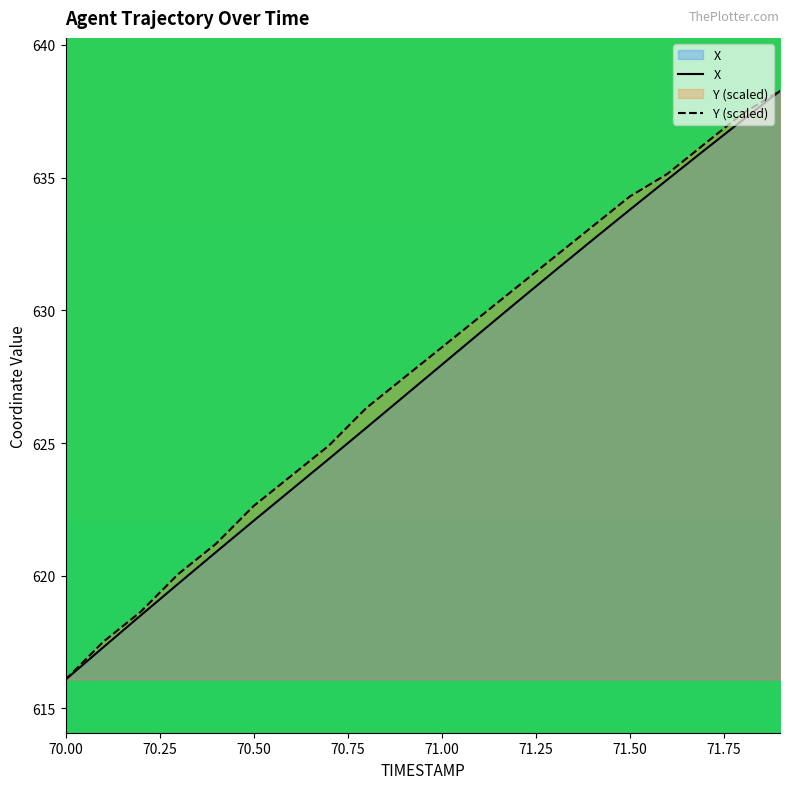

What position from the right is 71.8?

2